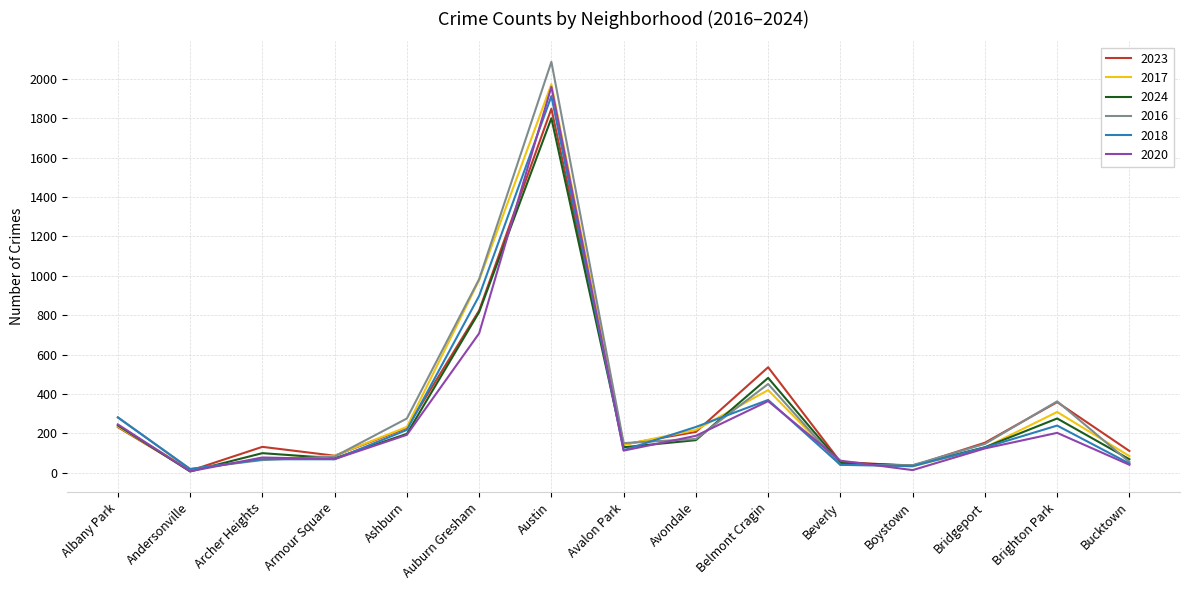

Is it true that 2020 equals 113 at Avalon Park?

True